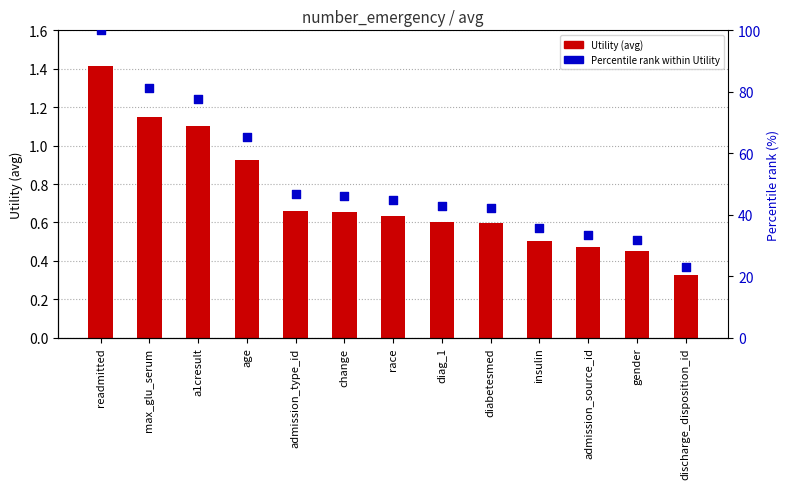

What are all the series names shown in the legend?

Utility, Percentile rank within Utility